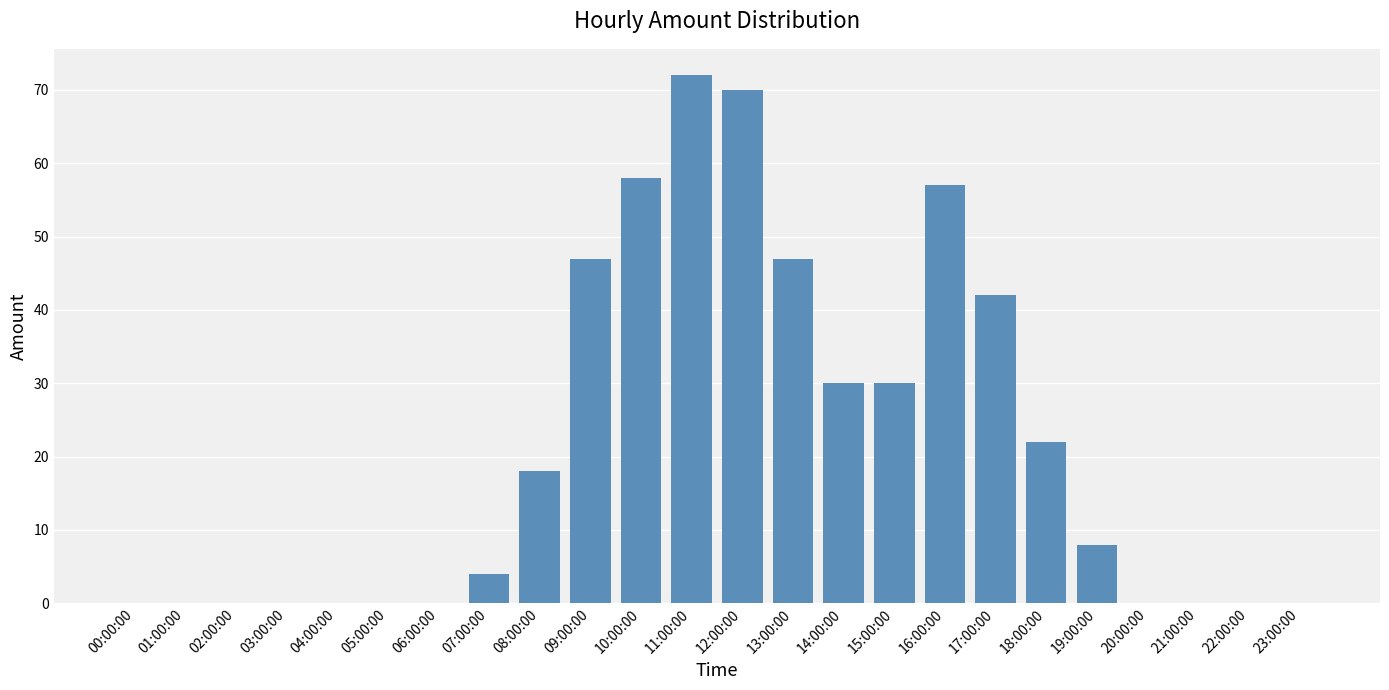

Which has a higher value, 11:00:00 or 04:00:00?

11:00:00